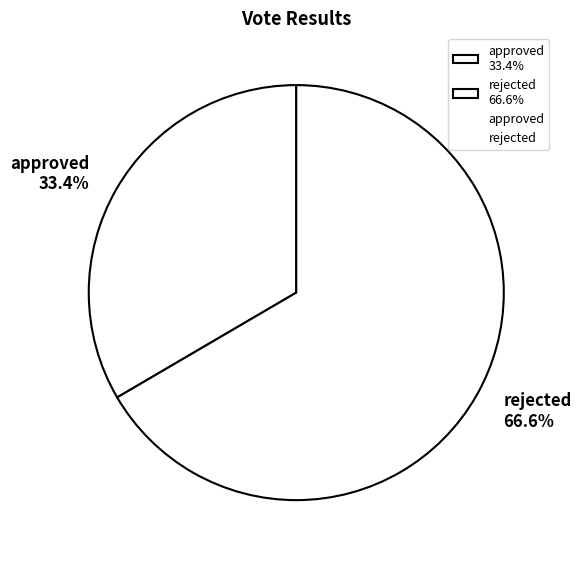

Does any single category account for the majority?

Yes